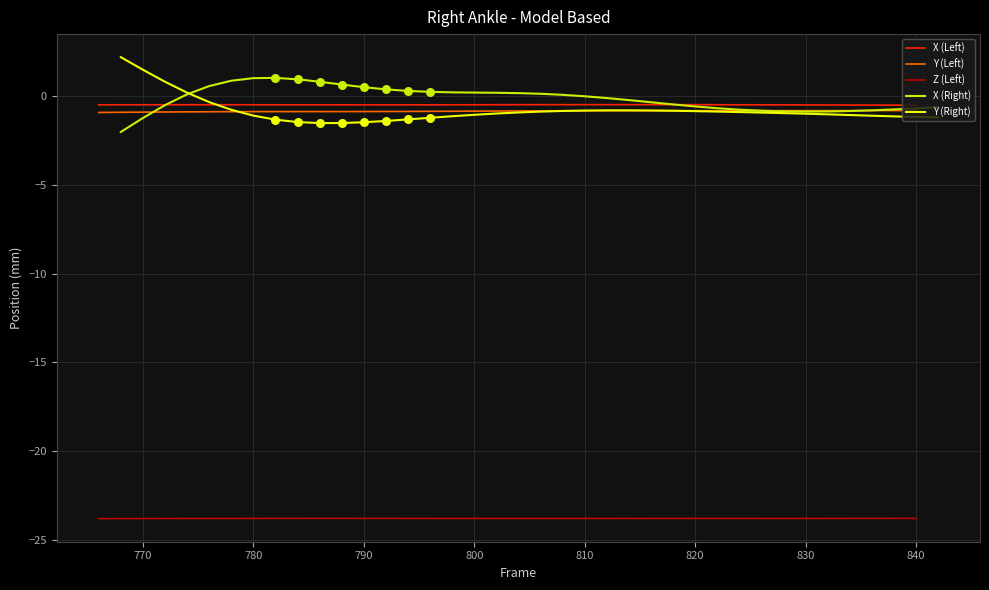

Which series contains the highest Y value?

Y (Right)